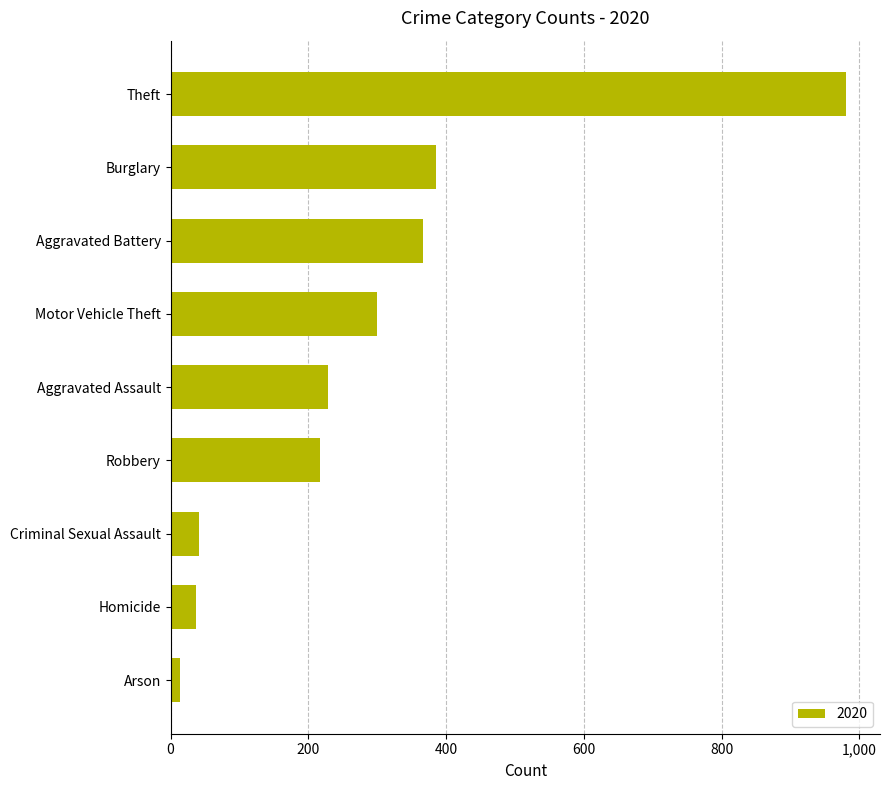

What is the sum of all values?

2568